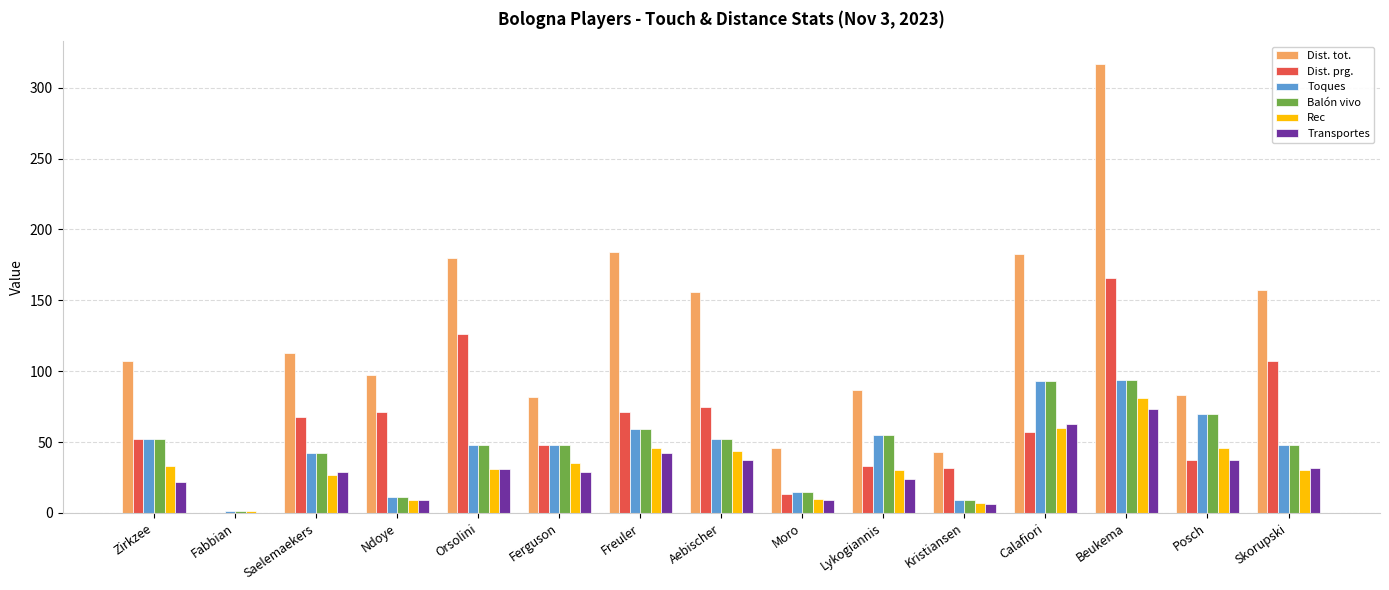

Is the value of Dist. tot. at Freuler greater than the value of Balón vivo at Fabbian?

Yes